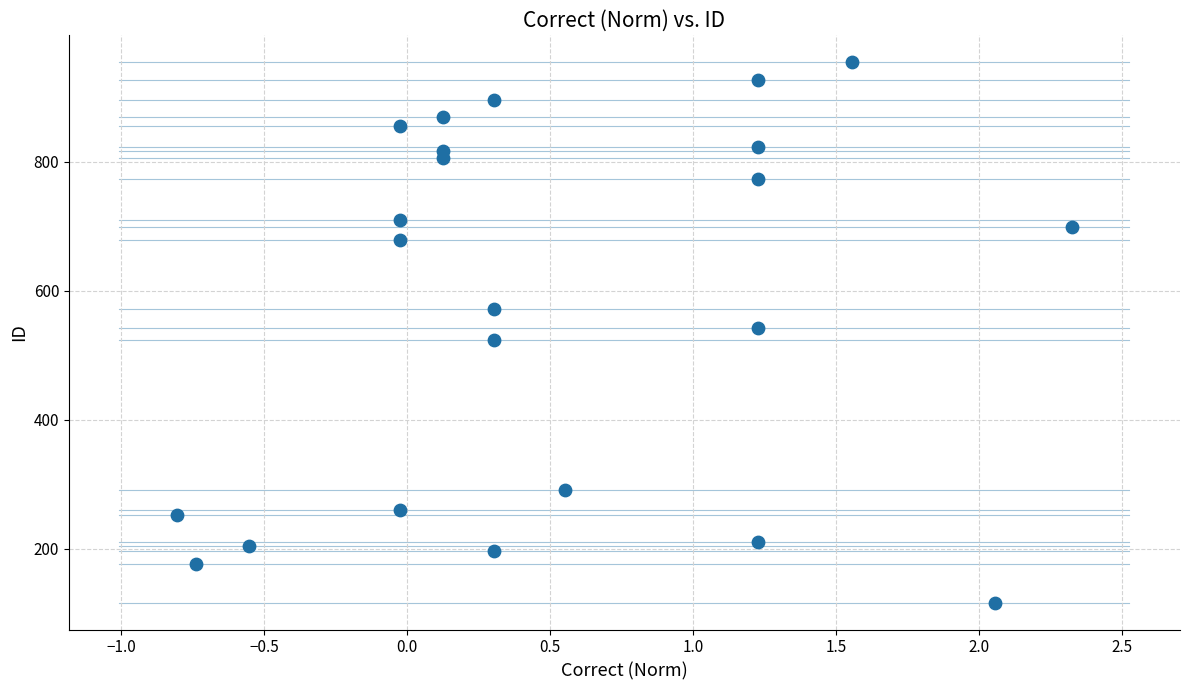

What is the range of Y values (max minus min)?

837